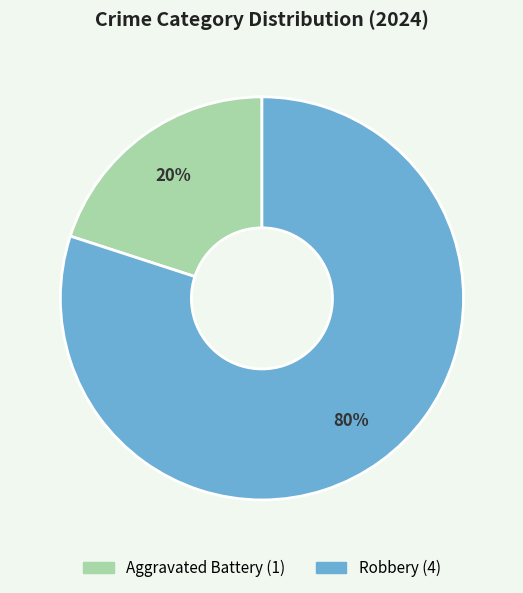

To the nearest percent, what is the average slice percentage?

50%